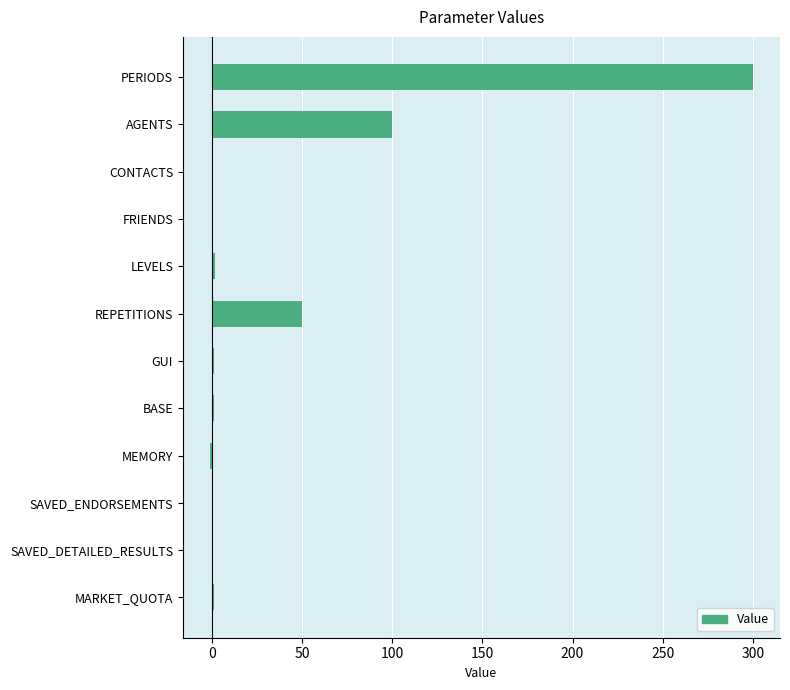

How many categories are shown in the chart?

12